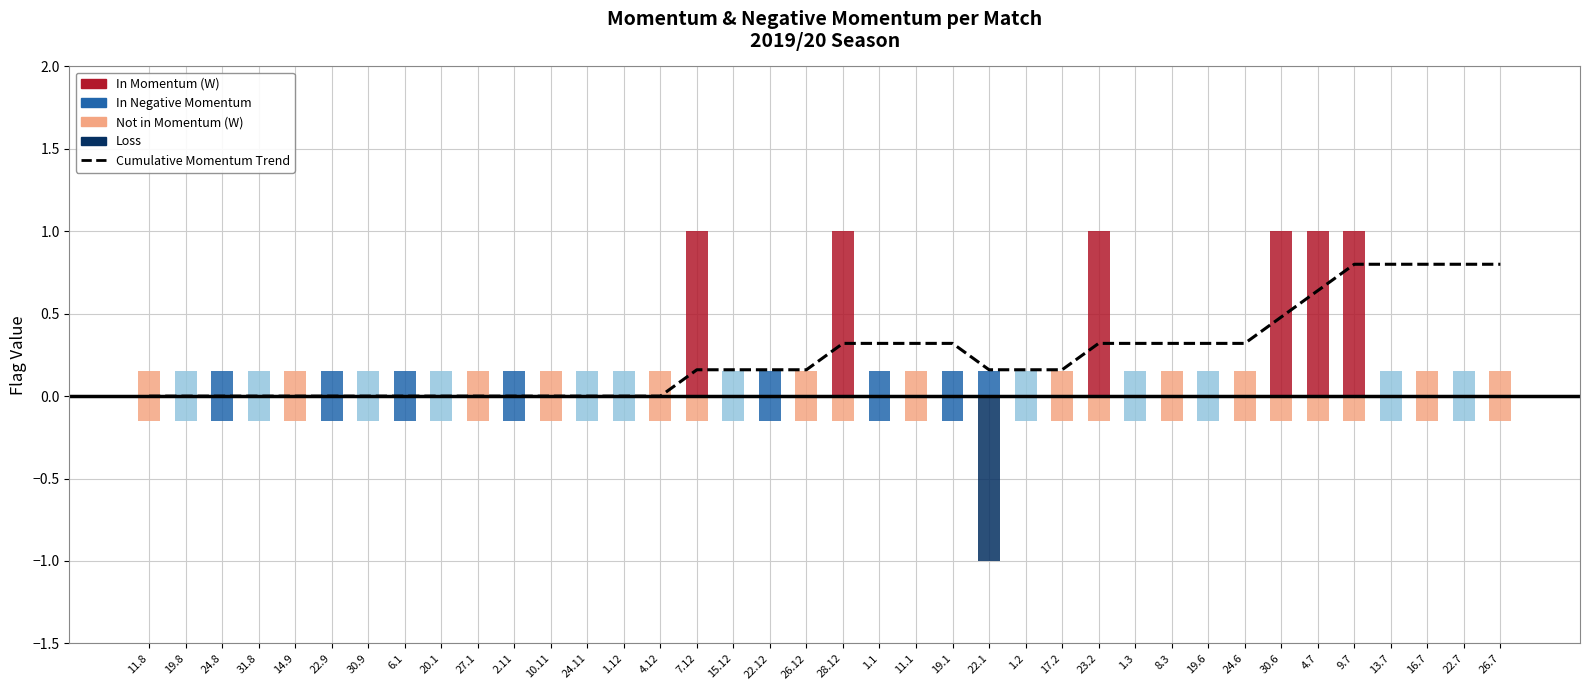

Which label corresponds to the largest value in the chart?

9.7